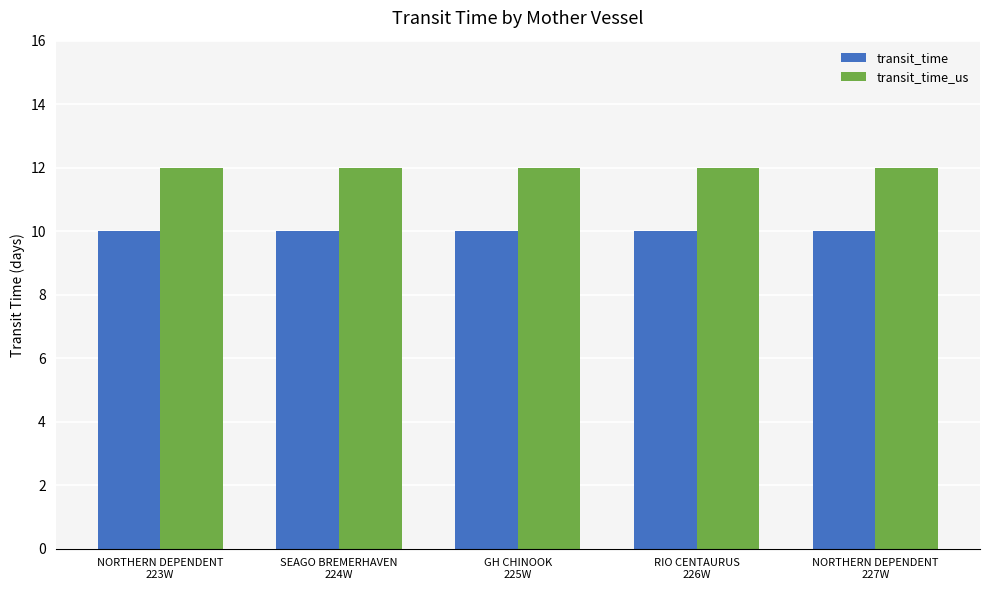

Reading left to right, transcribe all the data shown in this chart.

transit_time: NORTHERN DEPENDENT
223W=10	SEAGO BREMERHAVEN
224W=10	GH CHINOOK
225W=10	RIO CENTAURUS
226W=10	NORTHERN DEPENDENT
227W=10
transit_time_us: NORTHERN DEPENDENT
223W=12	SEAGO BREMERHAVEN
224W=12	GH CHINOOK
225W=12	RIO CENTAURUS
226W=12	NORTHERN DEPENDENT
227W=12